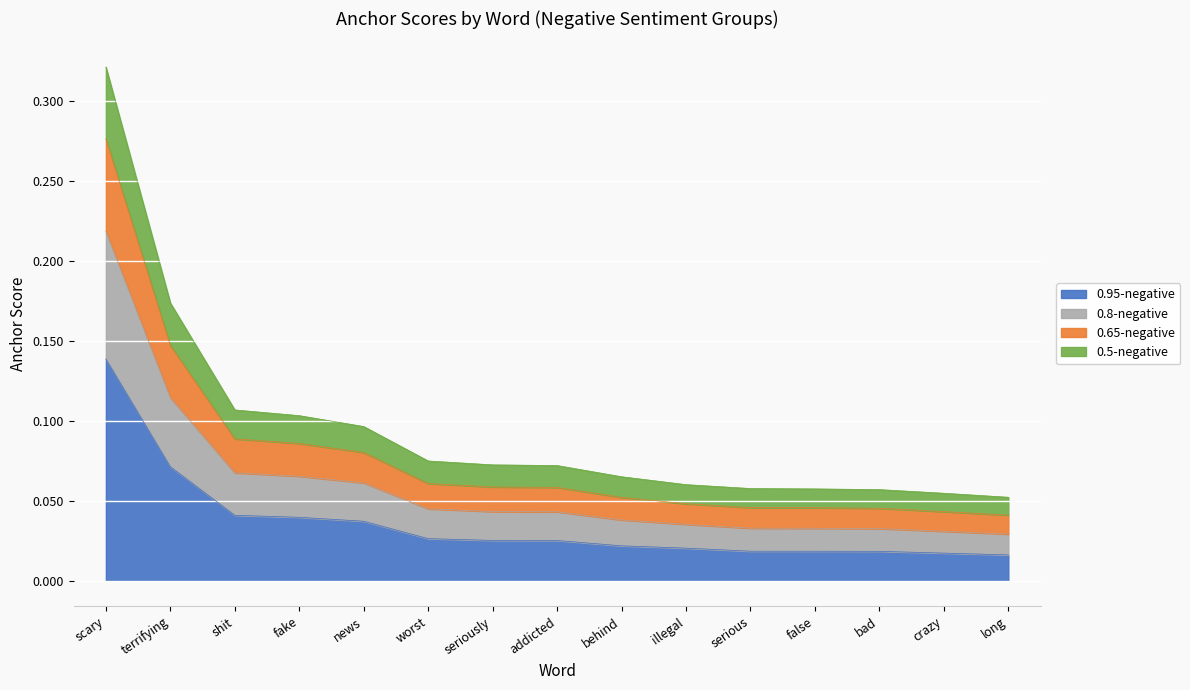

How many lines are shown in the chart?

4